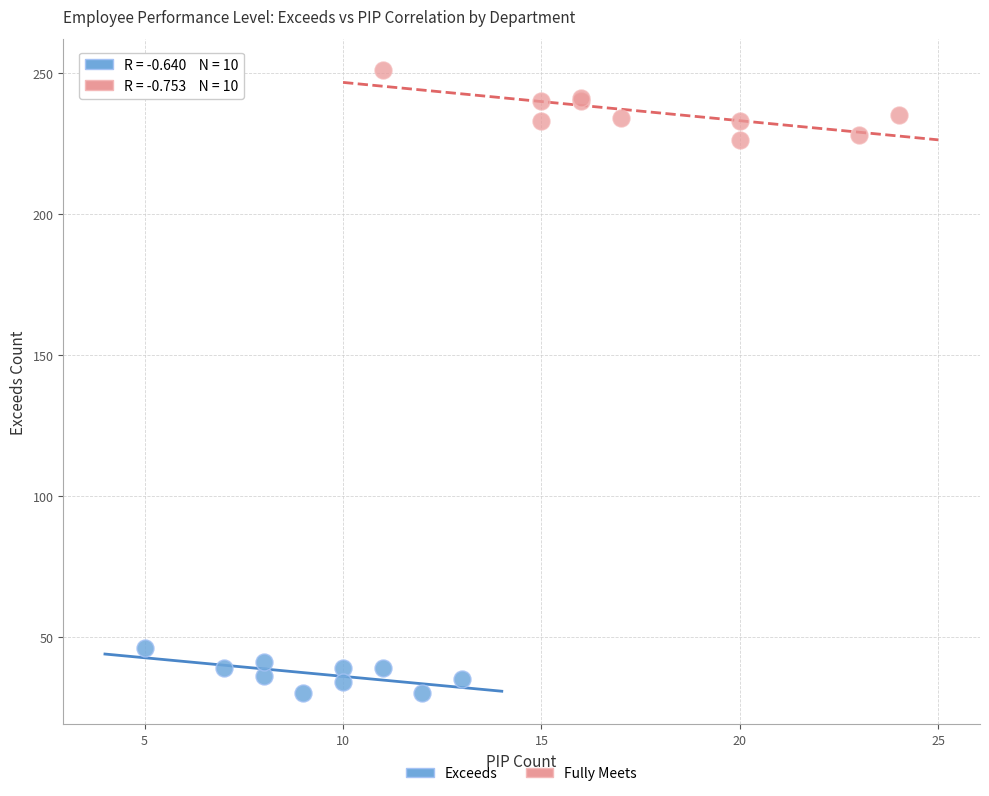

What are all the series names shown in the legend?

Exceeds, Fully Meets